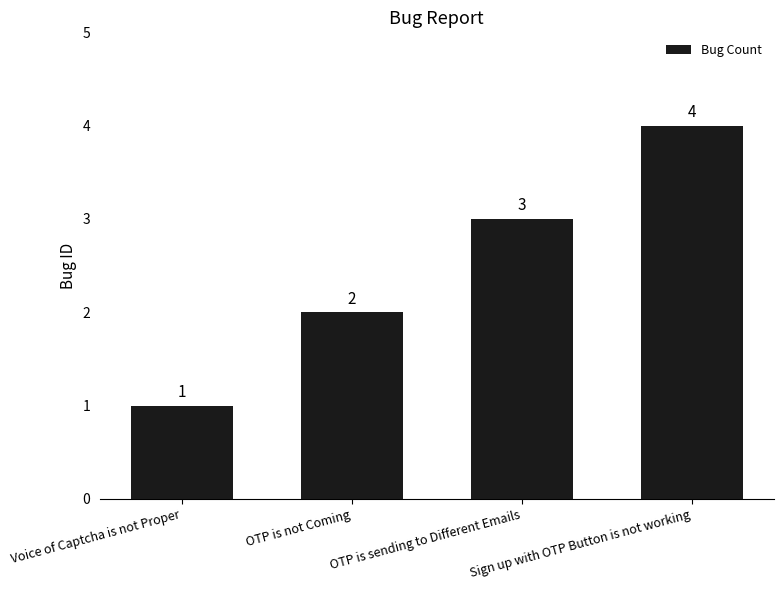

Where is the data nearest to the value 2?

OTP is not Coming